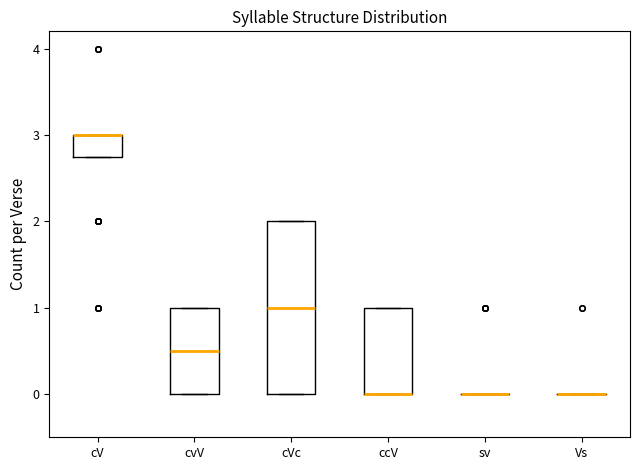

Comparing the boxes themselves (not the whiskers), which one is the tallest?

cVc